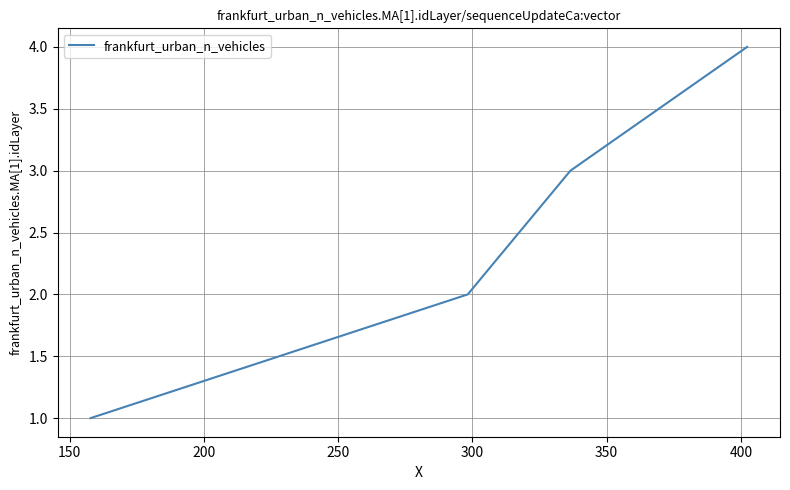

Does the chart display data point markers on the line(s)?

No